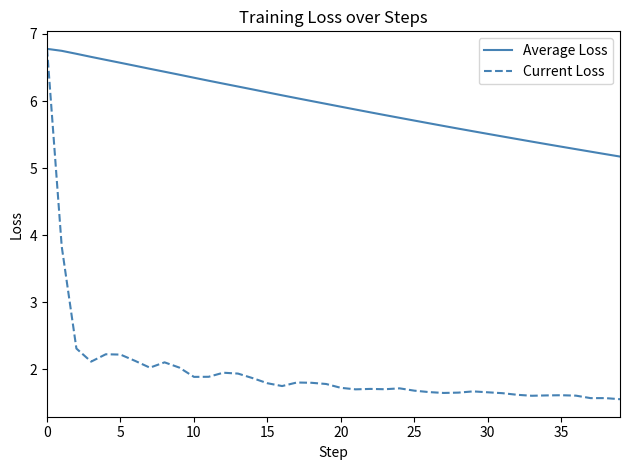

Which series has the widest spread of values?

Current Loss